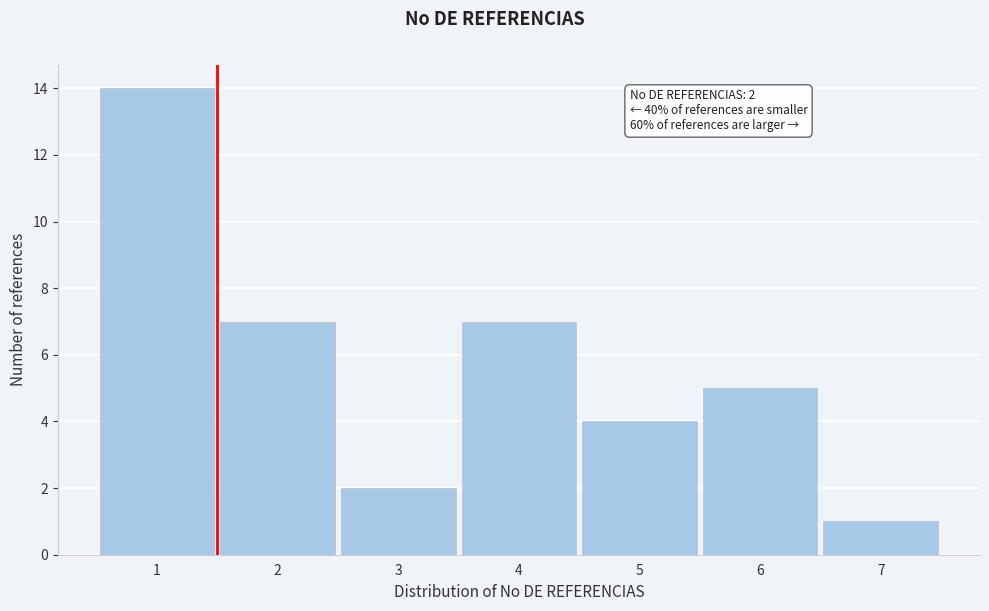

Reading right to left, extract all data points from this chart.

7=1	6=5	5=4	4=7	3=2	2=7	1=14